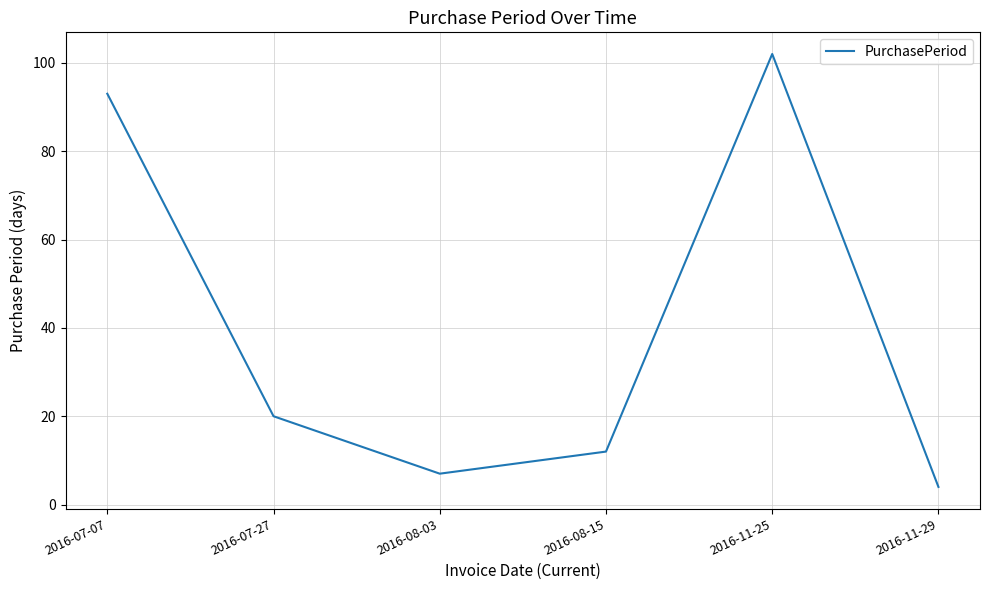

True or false: the data has more than 0 interior local peaks.

True